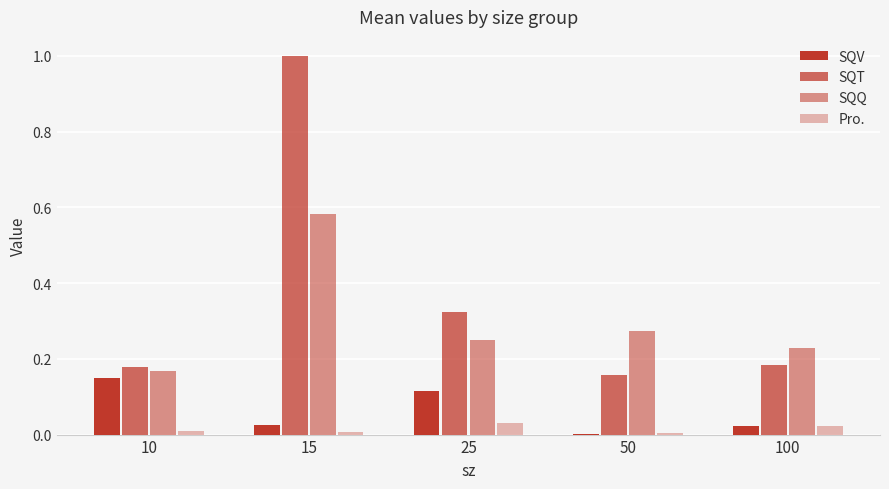

What is the difference between the highest and lowest values at 10?

0.2